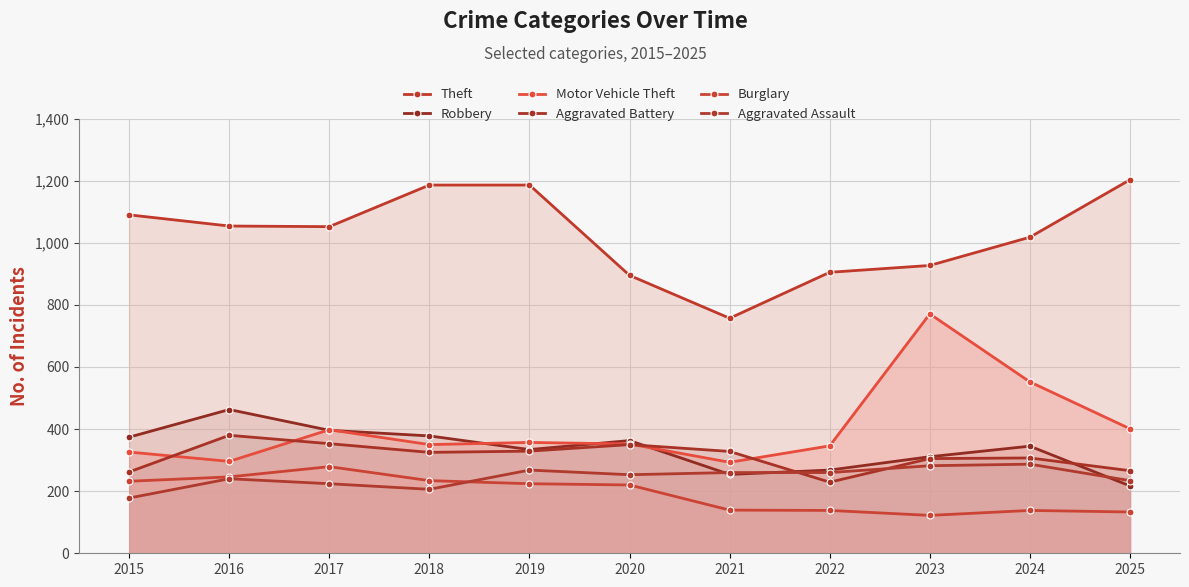

At which label is Motor Vehicle Theft closest to 532?

2024